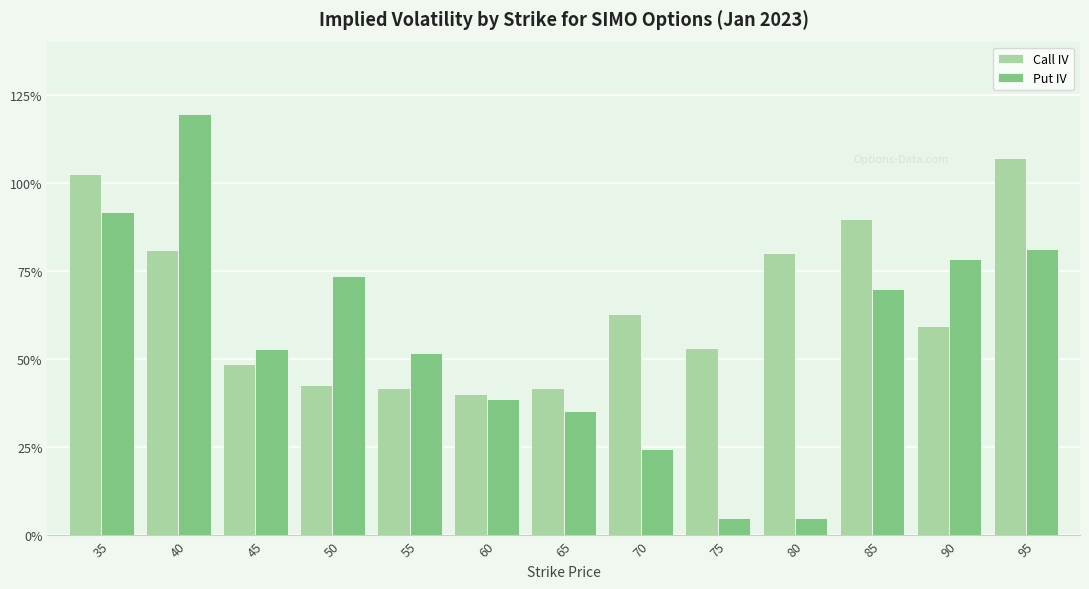

True or false: Call IV has a value of 0.4 at 50.

True